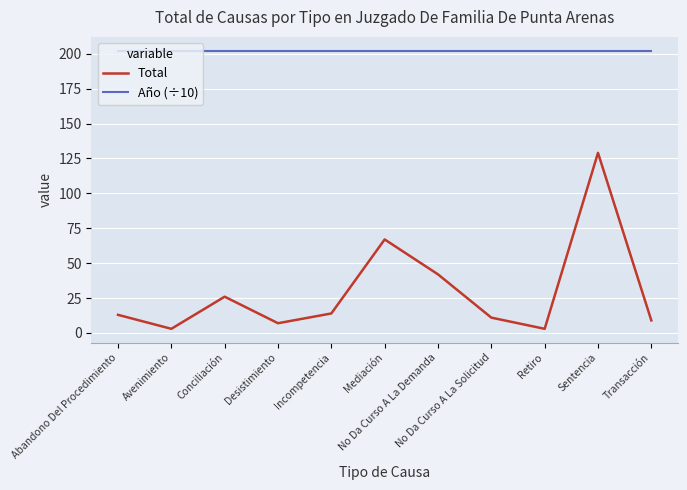

Rank the series by their average value, from highest to lowest.

Año (÷10), Total